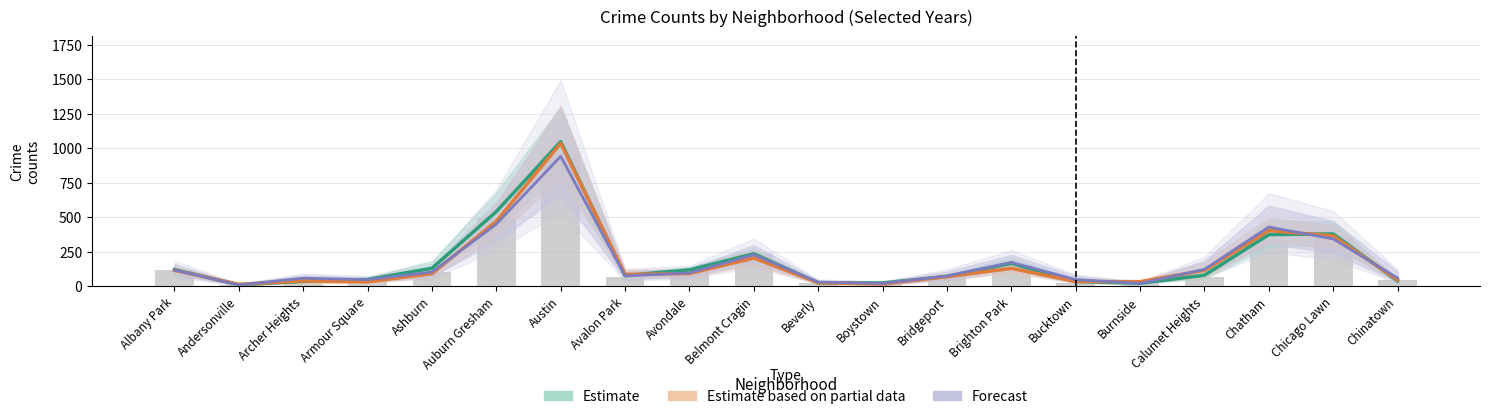

Where is Forecast nearest to the value 474?

Auburn Gresham